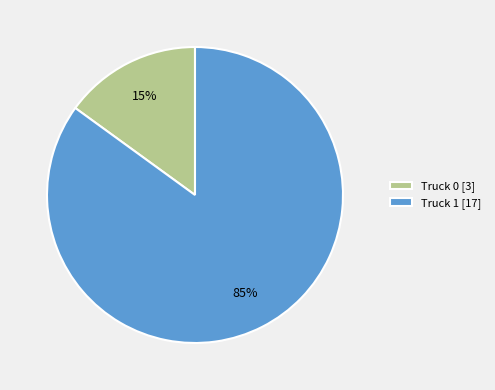

Which slice is the largest?

Truck 1